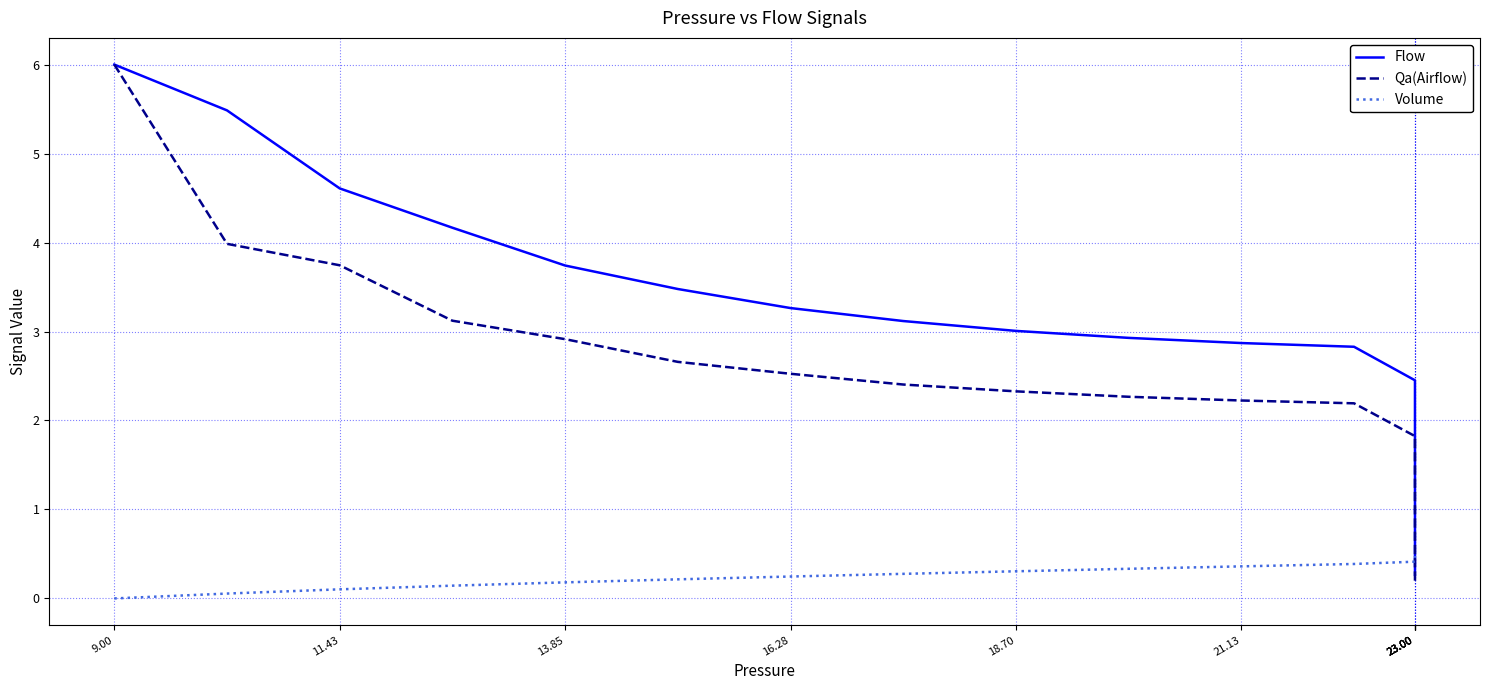

How many times do Volume and Flow cross each other?

1